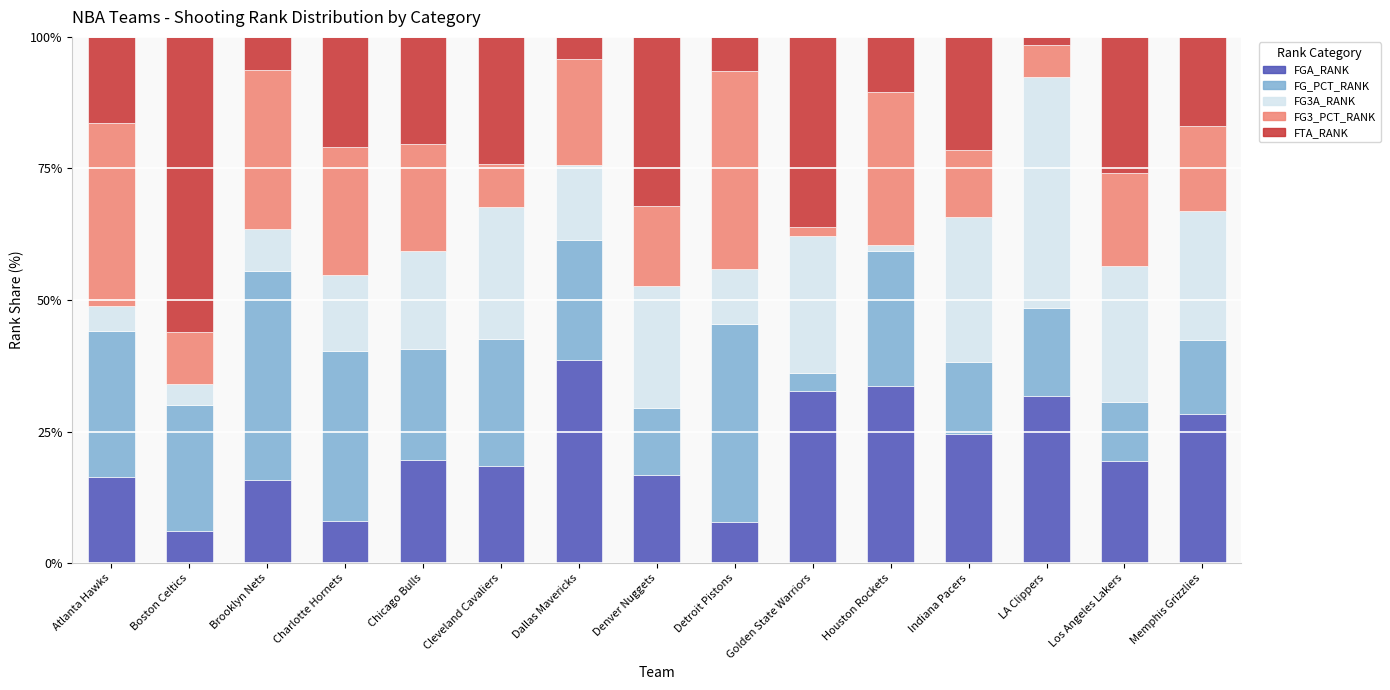

What is the difference between the second highest and minimum values in the FGA_RANK series?

27.7